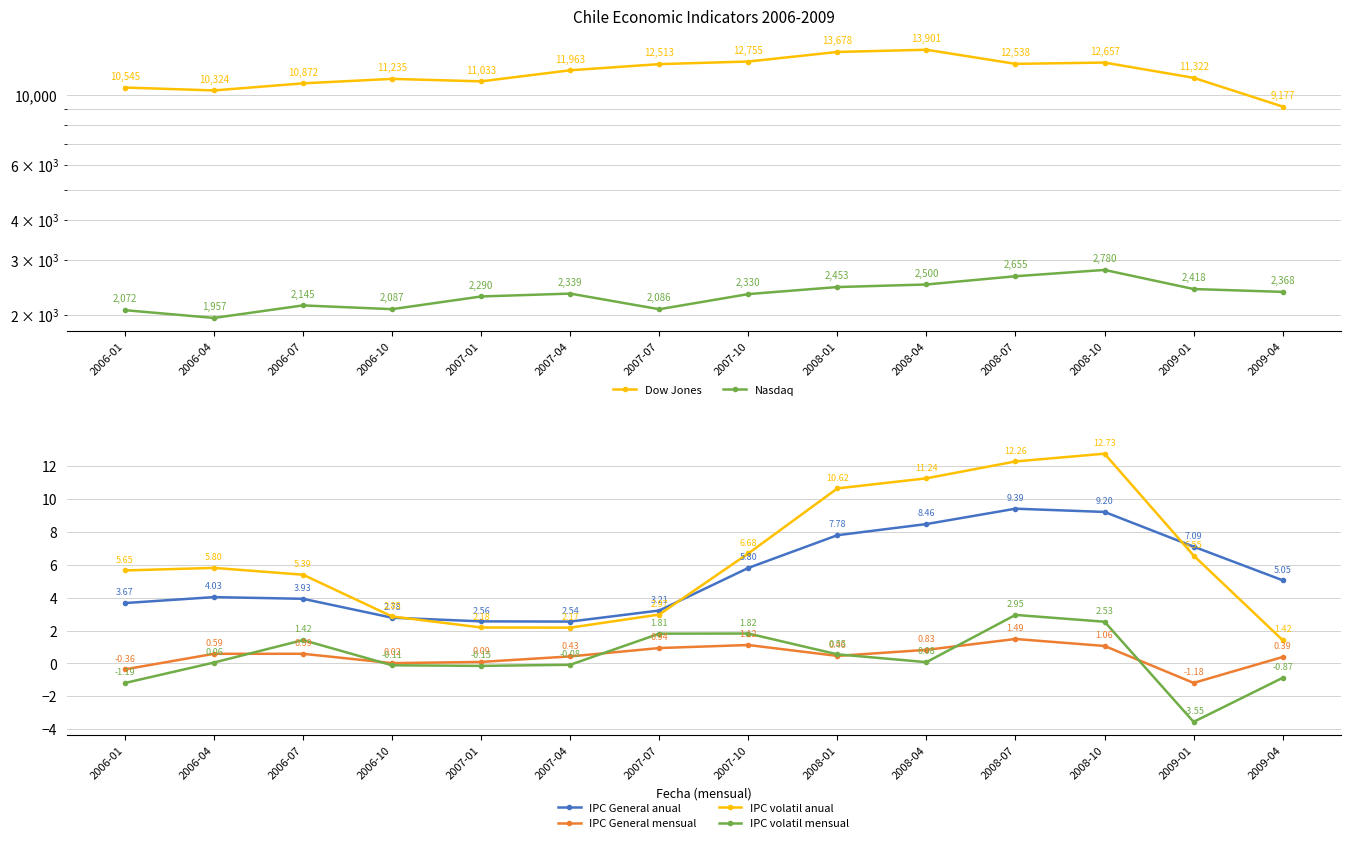

Reading right to left, extract all data points from this chart.

Dow Jones: 9176.7	11322.4	12656.6	12538.1	13901.3	13677.9	12754.8	12512.9	11963.1	11032.5	11234.7	10872.5	10324.3	10545.4
Nasdaq: 2368.1	2418.1	2780.4	2655.0	2499.6	2453.2	2330.2	2086.2	2338.7	2290.0	2087.1	2145.1	1957.5	2071.9
IPC General anual: 5.0	7.1	9.2	9.4	8.5	7.8	5.8	3.2	2.5	2.6	2.8	3.9	4.0	3.7
IPC General mensual: 0.4	-1.2	1.1	1.5	0.8	0.5	1.1	0.9	0.4	0.1	0.0	0.6	0.6	-0.4
IPC volatil anual: 1.4	6.6	12.7	12.3	11.2	10.6	6.7	3.0	2.2	2.2	2.9	5.4	5.8	5.6
IPC volatil mensual: -0.9	-3.5	2.5	2.9	0.1	0.6	1.8	1.8	-0.1	-0.1	-0.1	1.4	0.1	-1.2